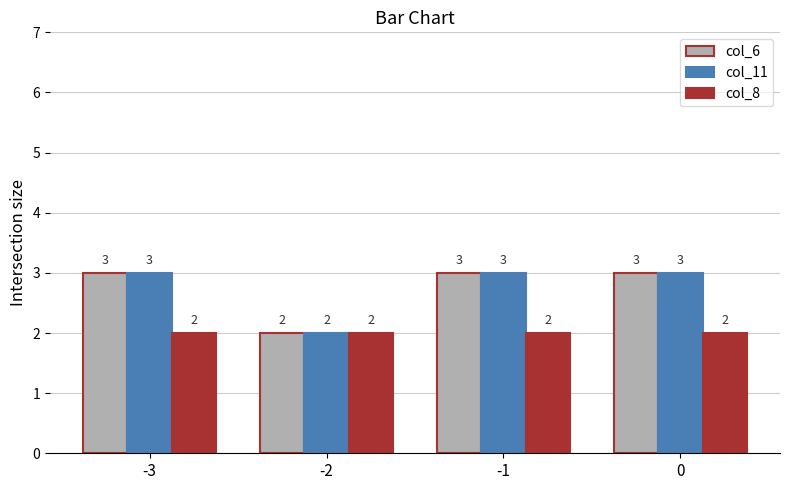

What is the greatest value displayed?

3